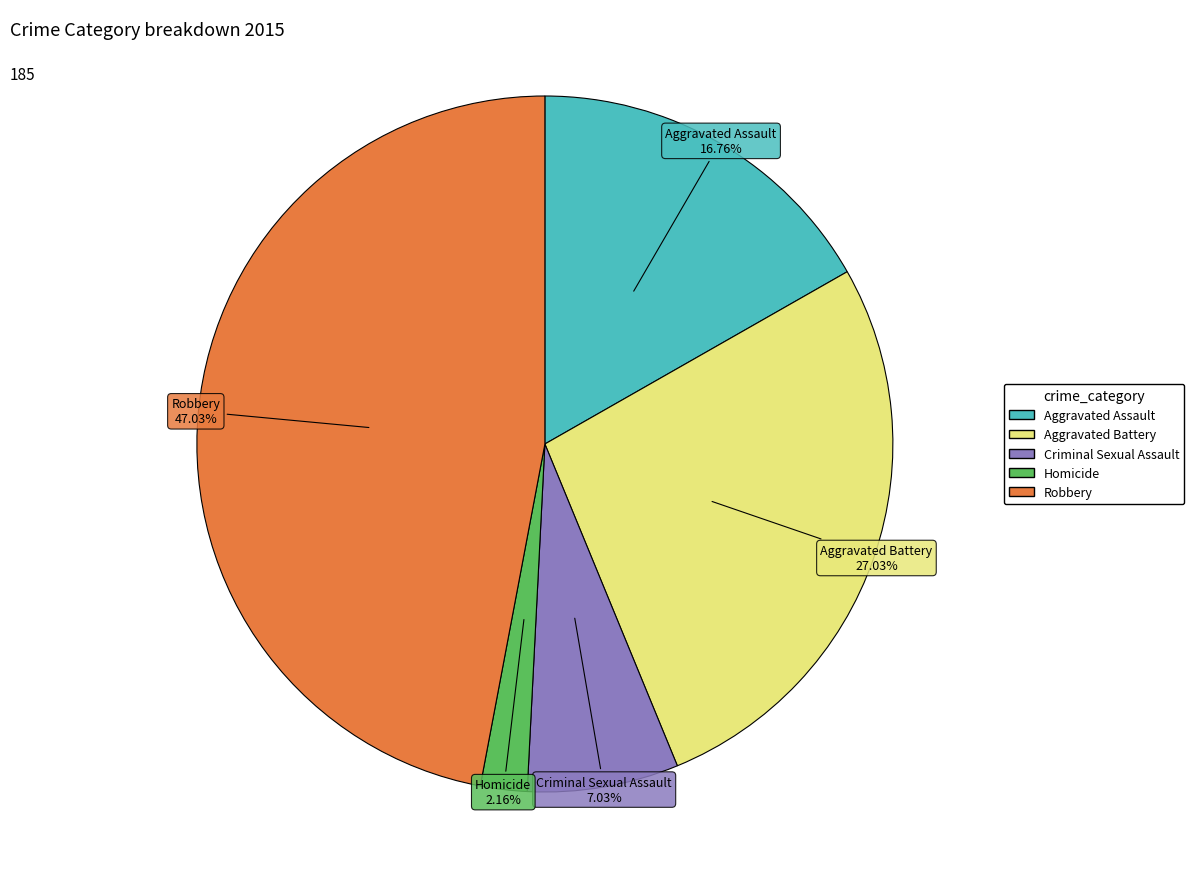

Between Aggravated Assault and Robbery, which is larger?

Robbery